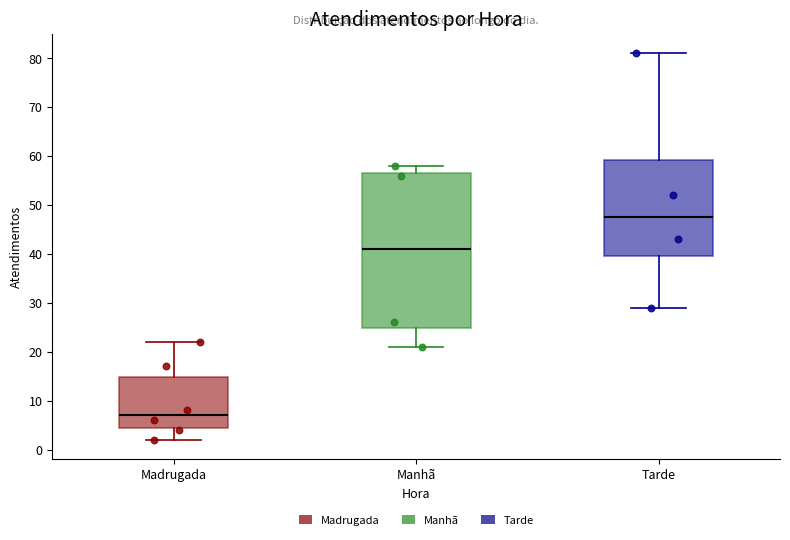

Reading left to right, read every box against the y-axis: the position of its median line, the range the box covers, and the ends of its whiskers. The values are not printed on the chart, so give them approximately, as read against the axis.

Madrugada: median 7, box 5 to 15, whiskers 2 to 22
Manhã: median 41, box 25 to 57, whiskers 21 to 58
Tarde: median 48, box 40 to 59, whiskers 29 to 81